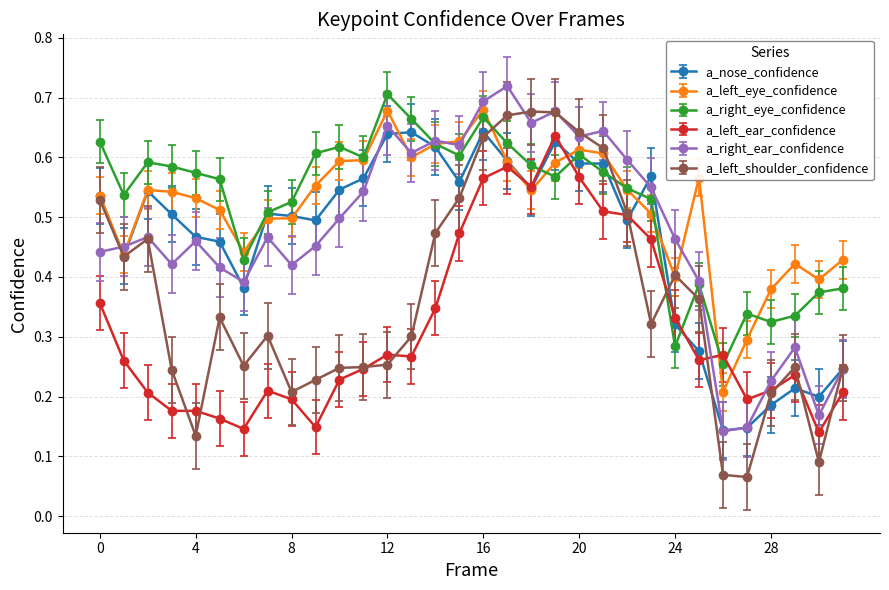

How many intersections are there between a_left_shoulder_confidence and a_right_eye_confidence?

4